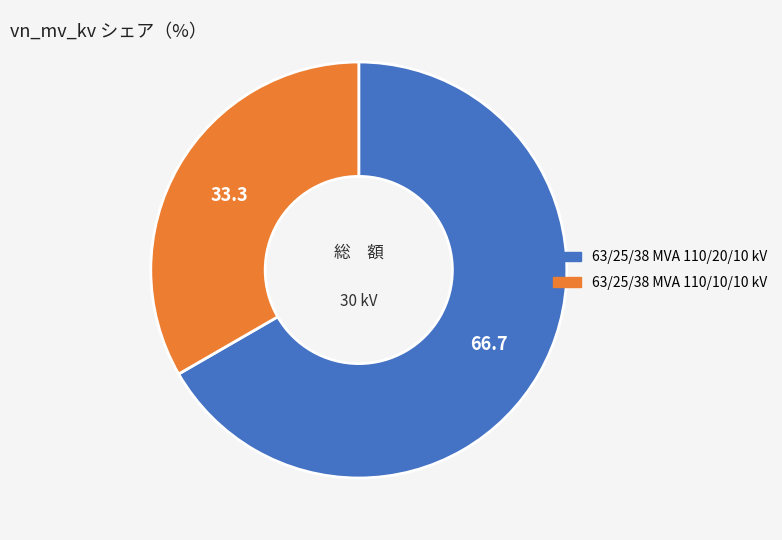

The 63/25/38 MVA 110/10/10 kV slice represents 22% of the pie. True or false?

False